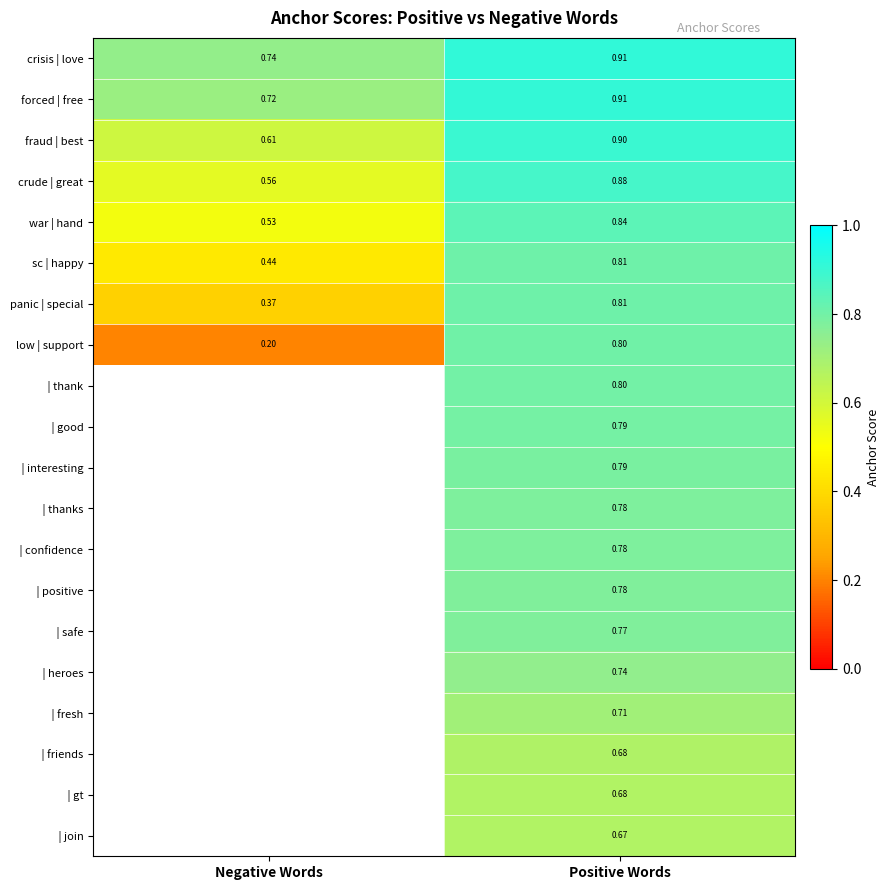

At which label does sc | happy reach its minimum?

Negative Words